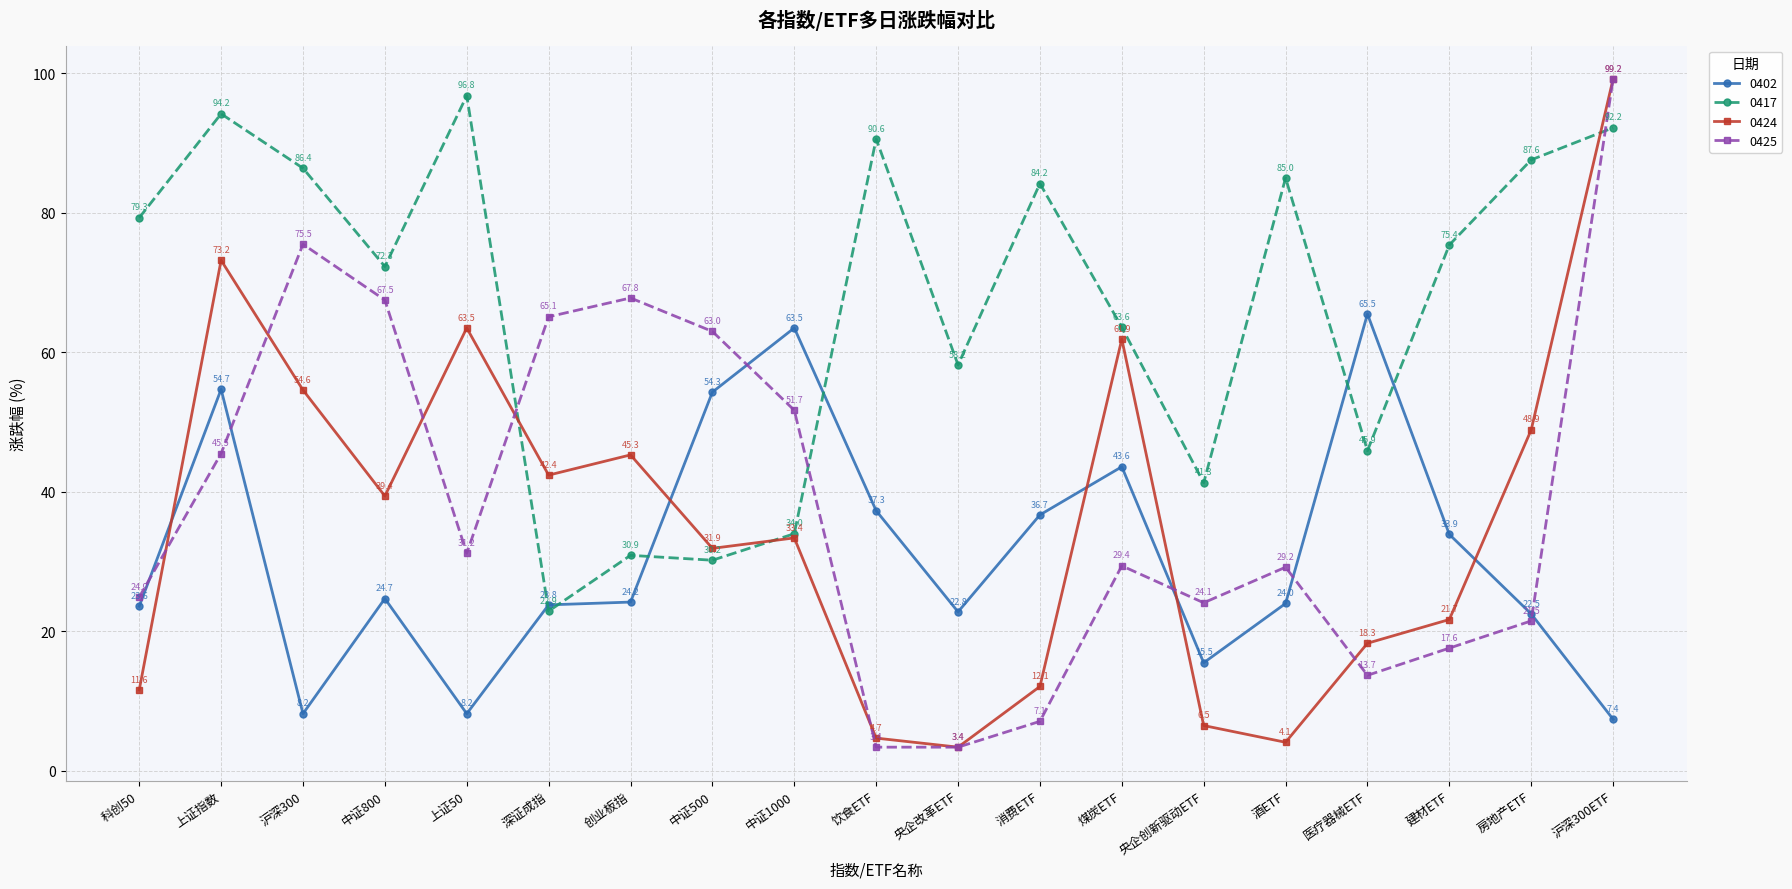

How many data points in 0417 are less than 75?

9